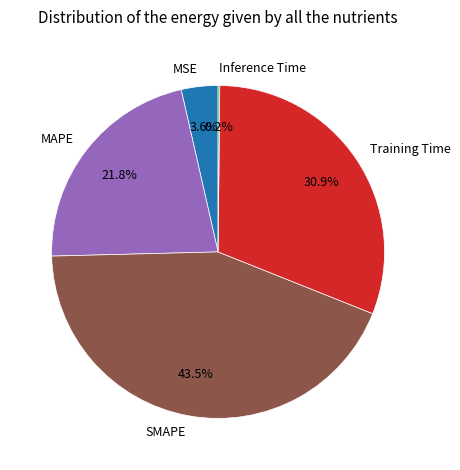

What portion of the pie excludes MSE?

96.4%